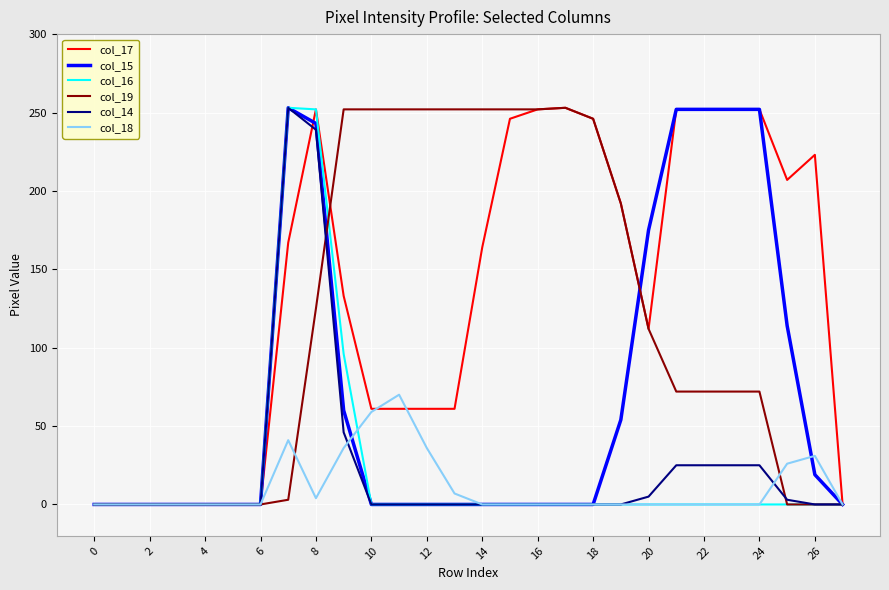

Which series has the largest total across all categories?

col_17